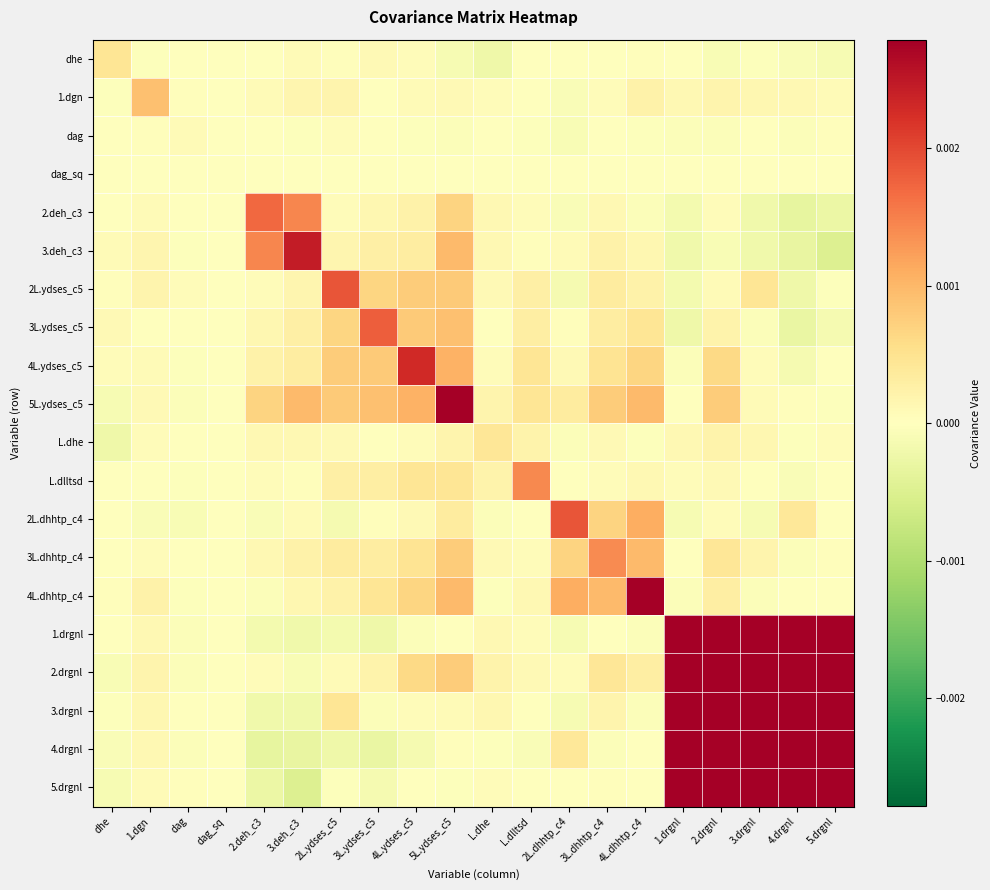

At which category is the sum across all series the highest?

2.drgnl